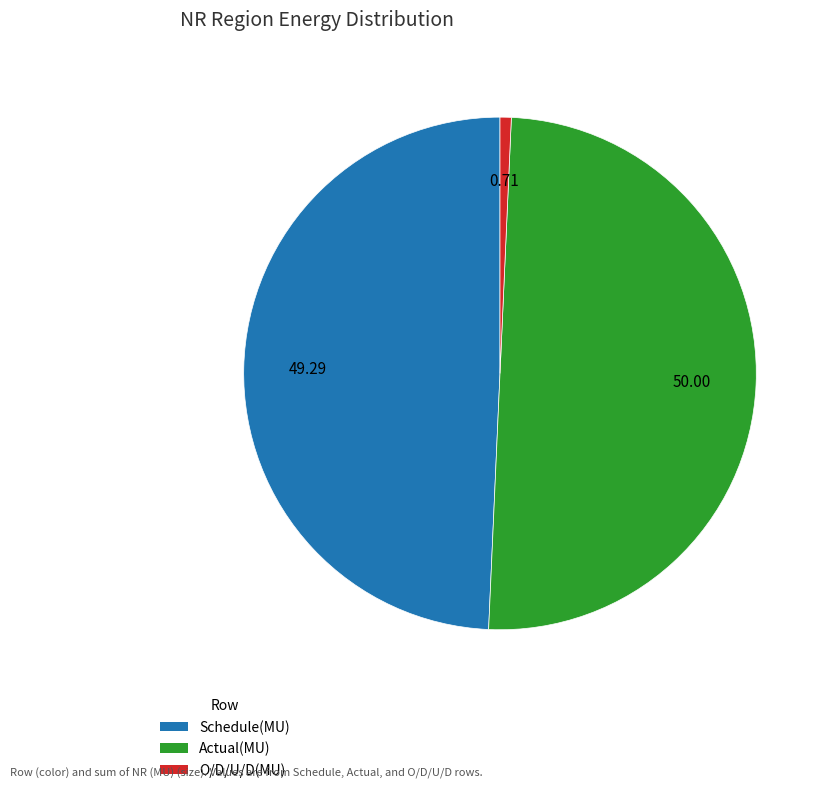

Rank the categories by value from highest to lowest.

Actual(MU), Schedule(MU), O/D/U/D(MU)